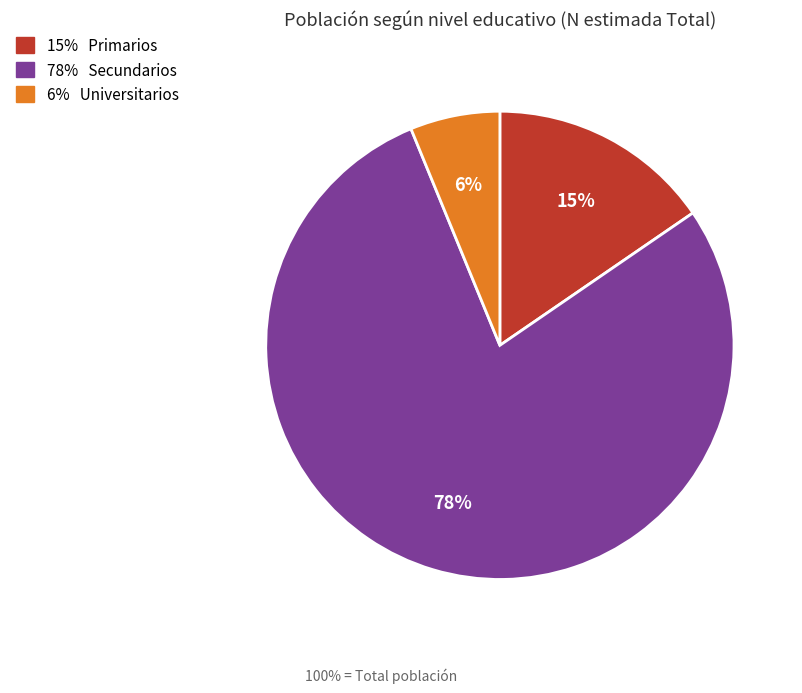

Does any single category account for the majority?

Yes